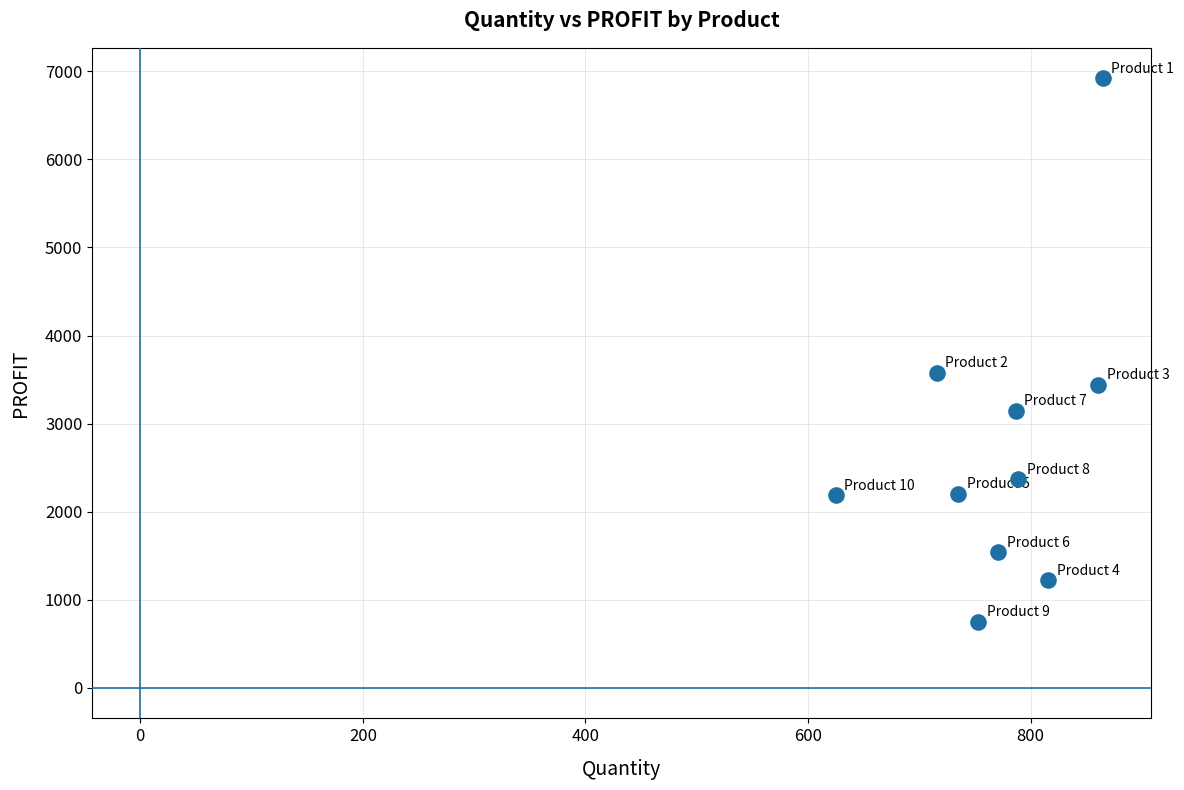

What Y value in the scatter plot is closest to 3836?

3580.0